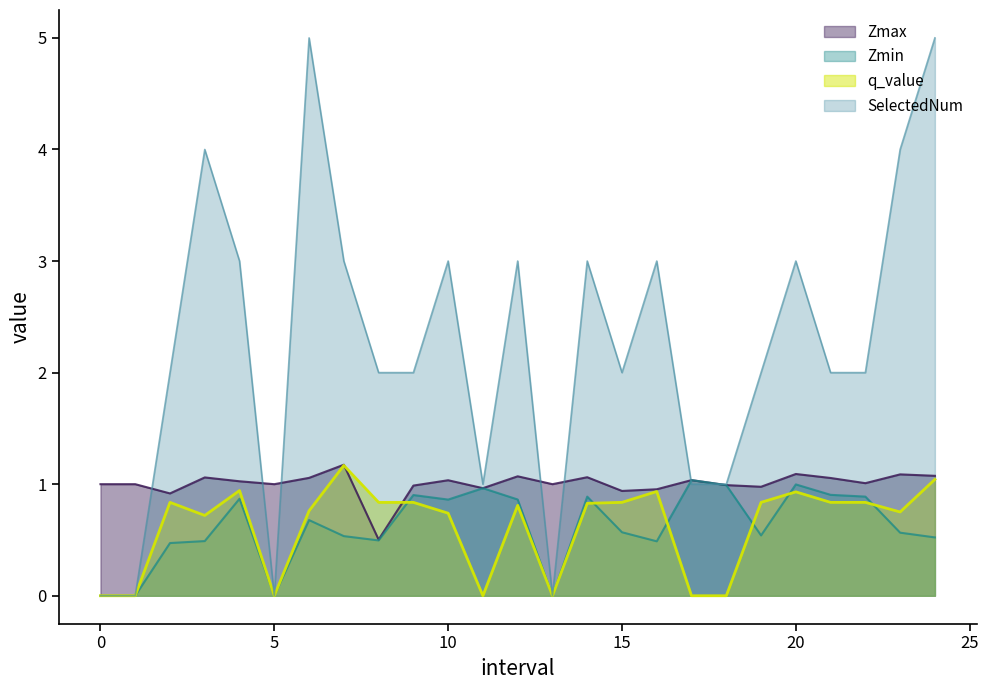

Is it true that Zmax equals 0.5 at 8?

True